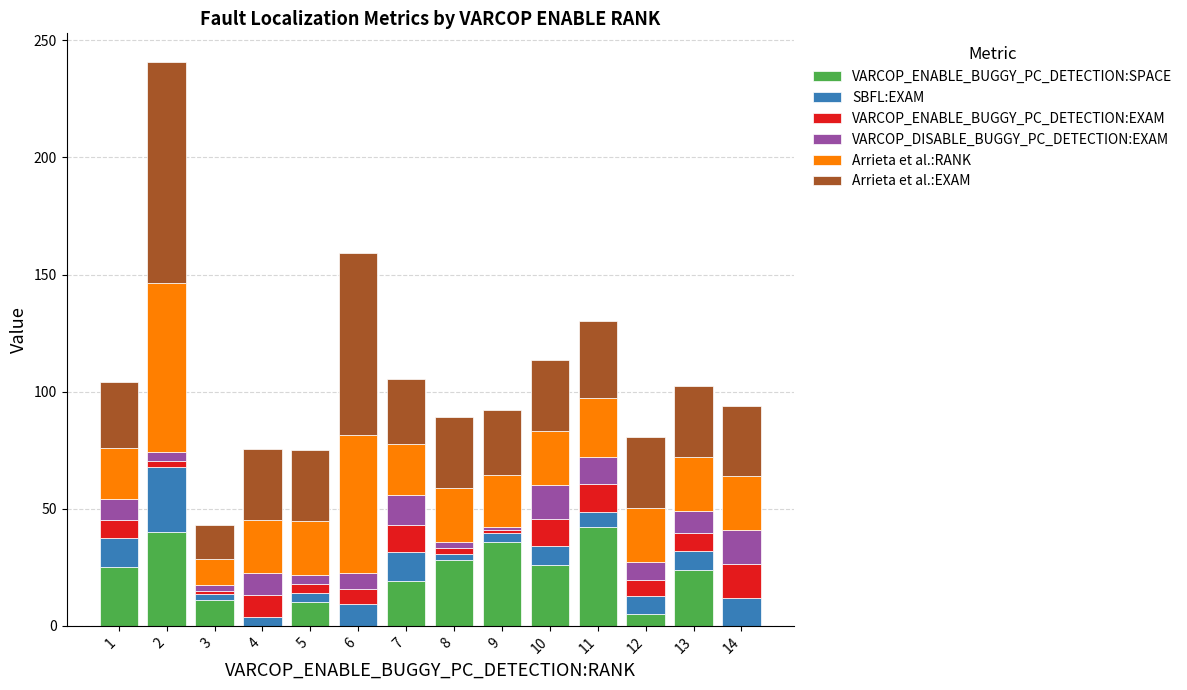

Does the chart contain stacked bars?

Yes